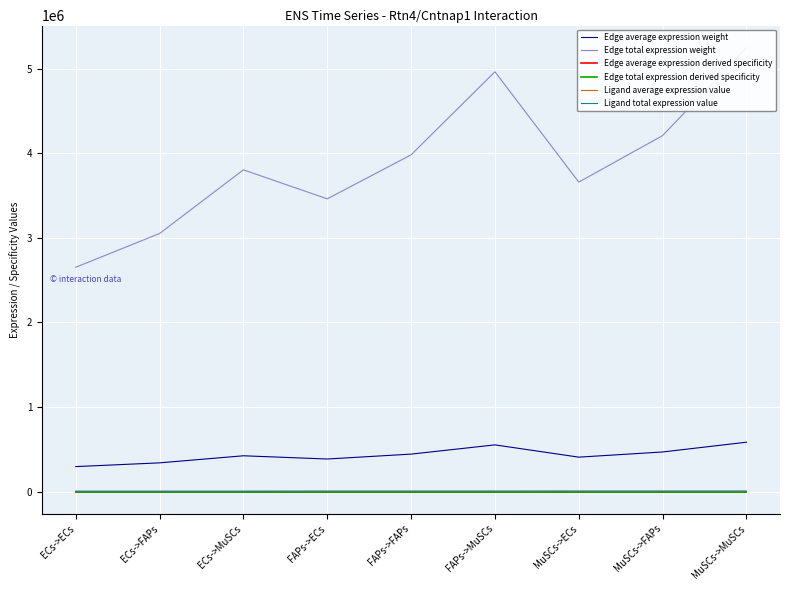

At how many categories does at least one series exceed 4403059?

2